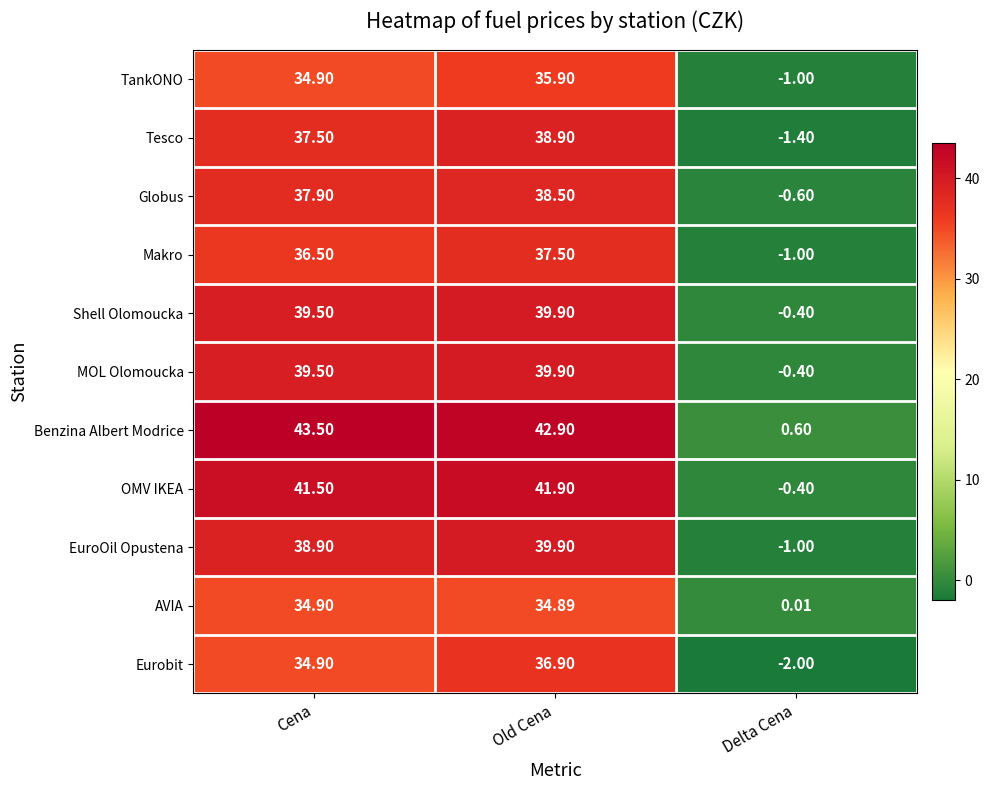

How many categories are shown in the chart?

3